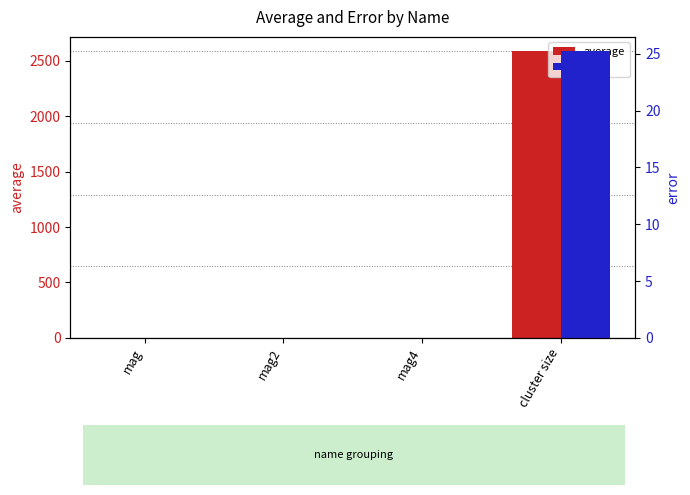

Is the value of average at mag greater than the value of error at mag?

Yes